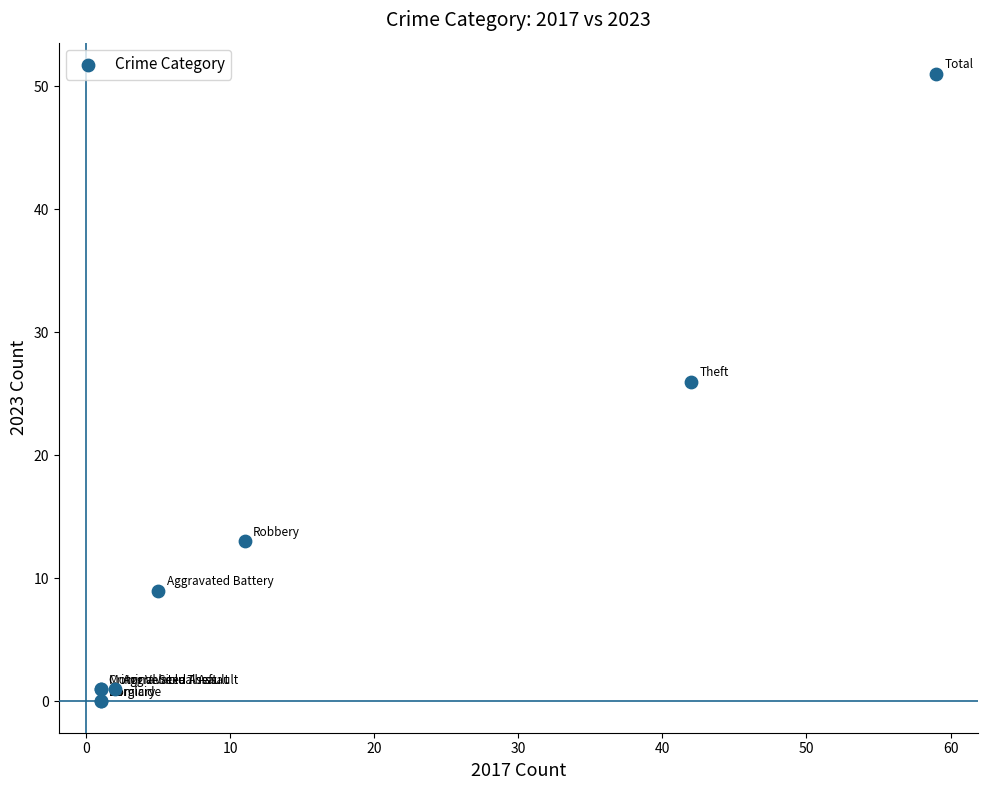

What Y value in the scatter plot is closest to 25?

26